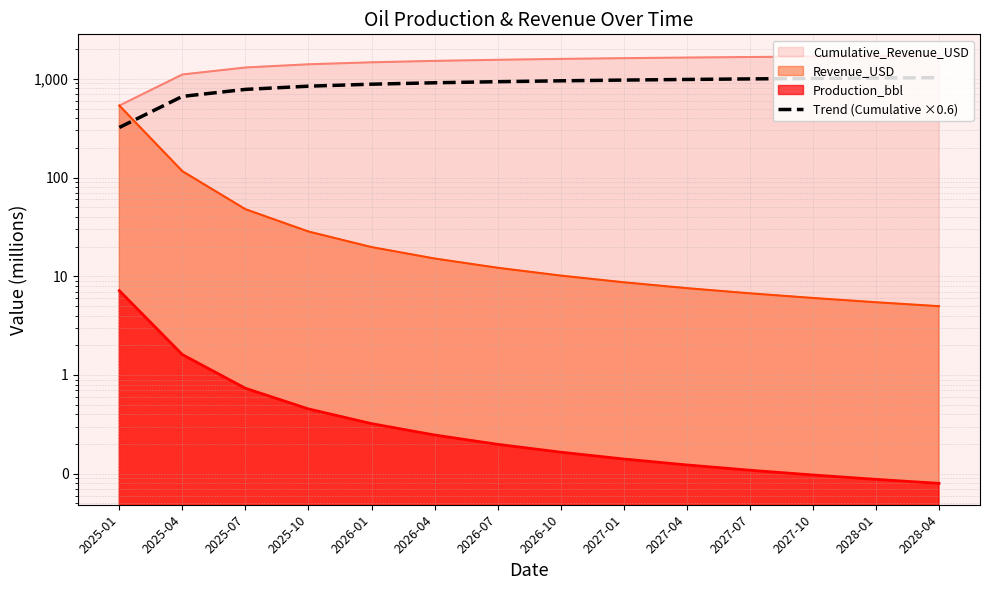

What is the maximum value shown in the chart?

1030.3